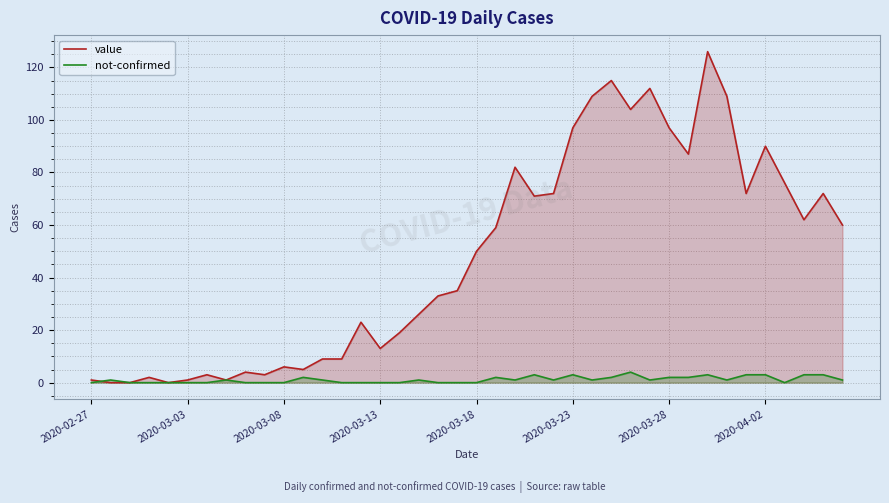

Is it true that value equals 72 at 24?

True